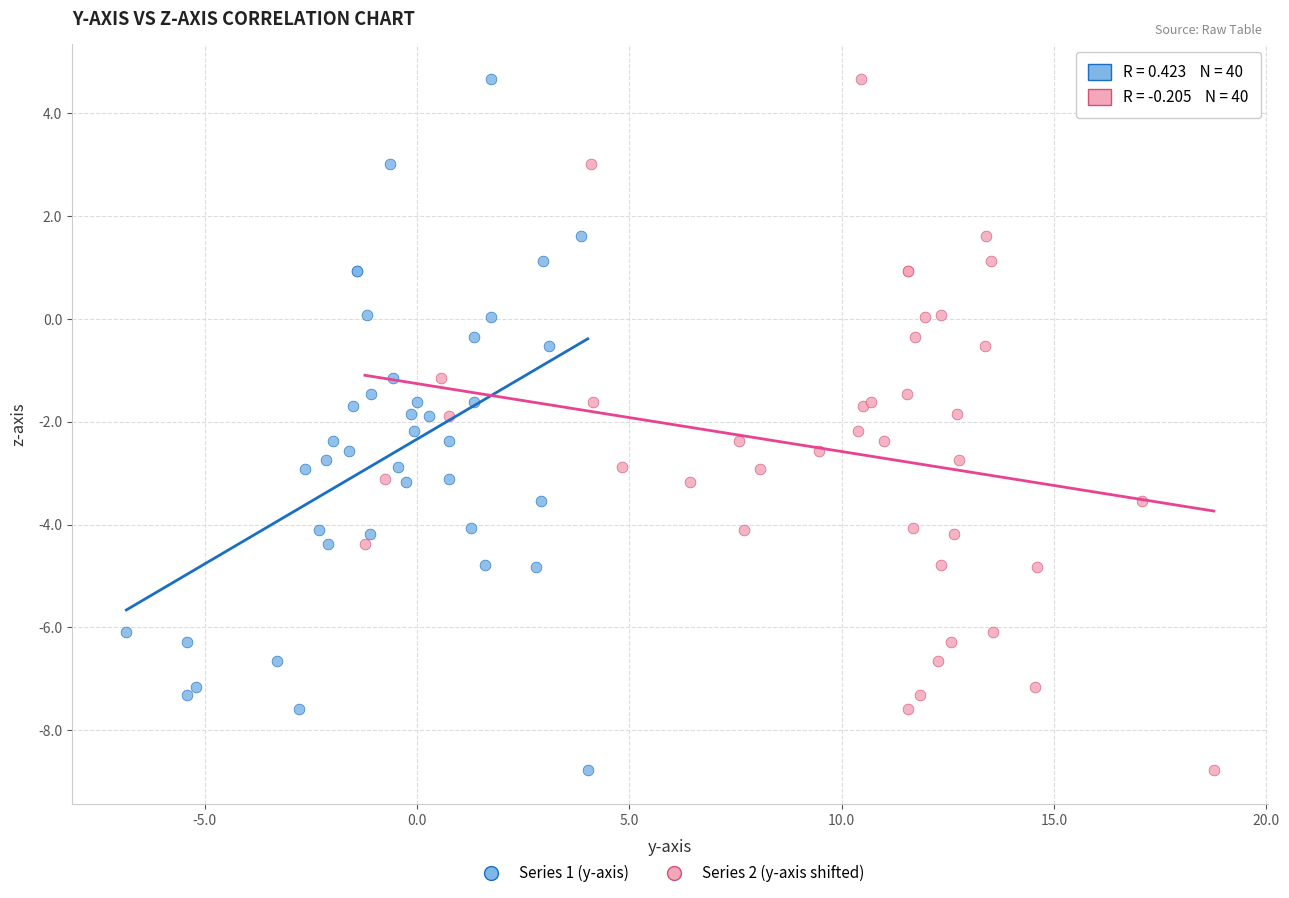

What are all the series names shown in the legend?

Series 1 (y-axis), Series 2 (y-axis shifted)